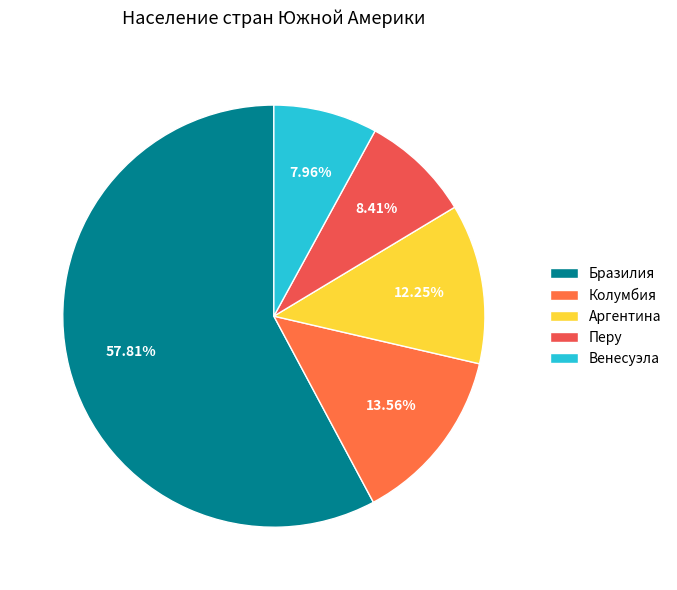

Approximately how many times larger is the value at Колумбия compared to Венесуэла?

1.7